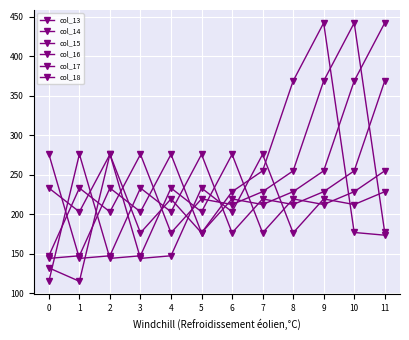

What is the minimum value shown in the chart?

115.0